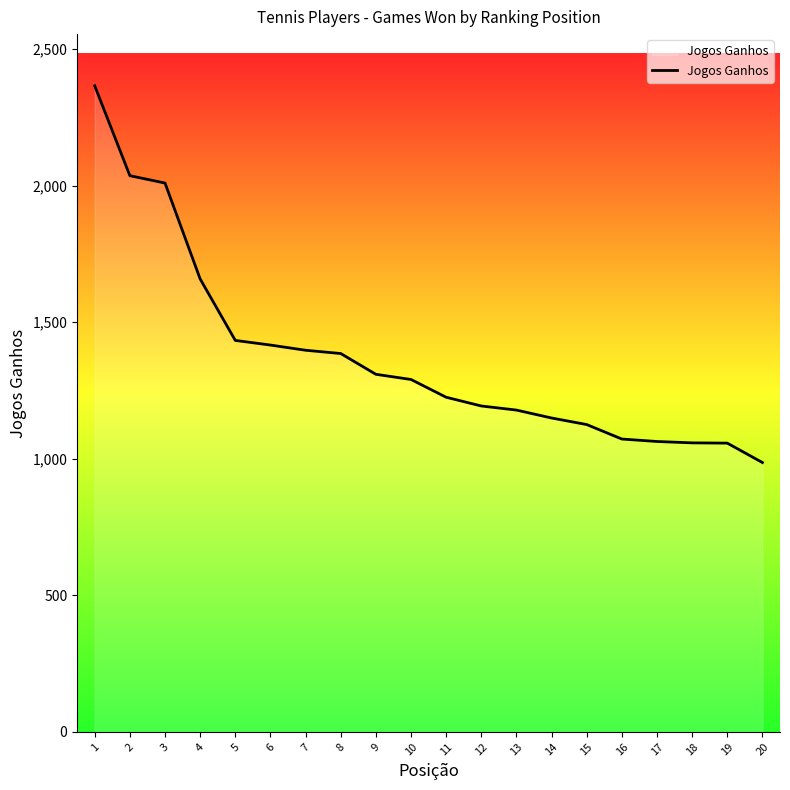

What is the difference between the maximum and minimum values?

1379